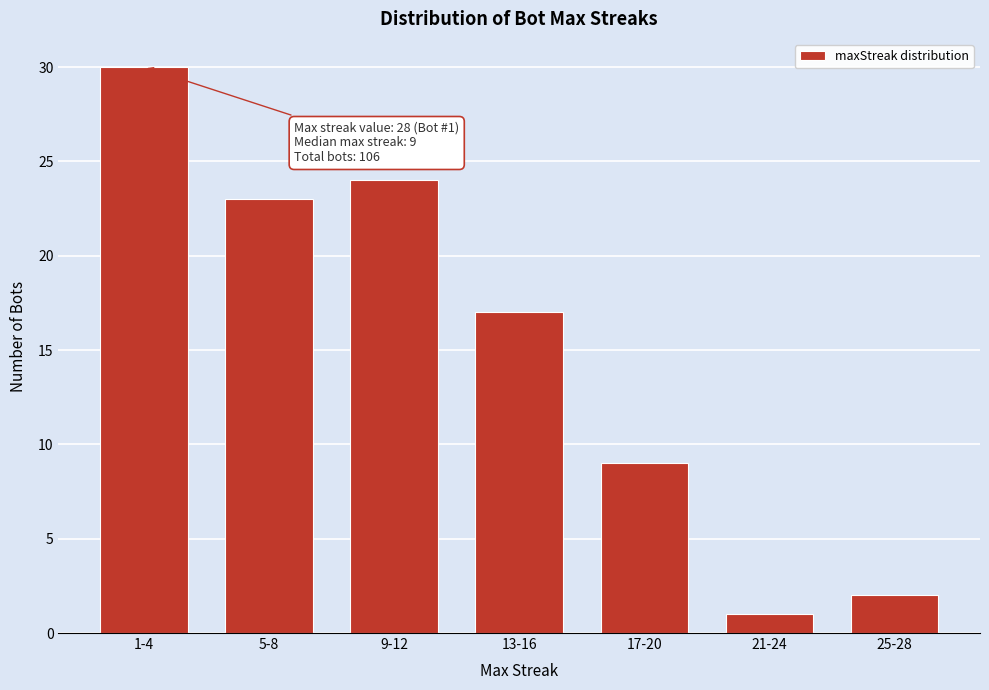

Reading left to right, extract all data points from this chart.

30	23	24	17	9	1	2